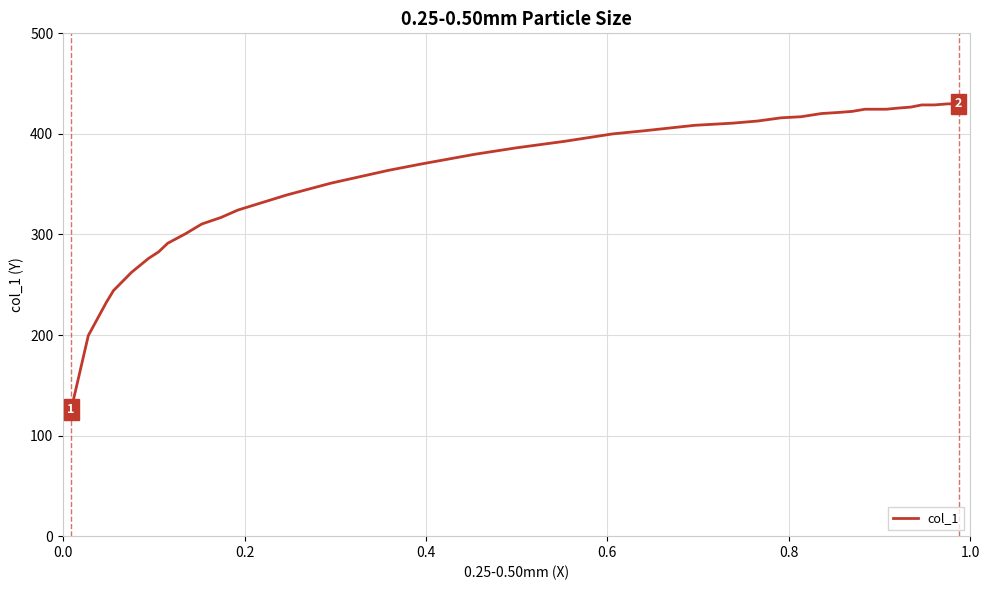

What is the smallest value displayed?

125.9